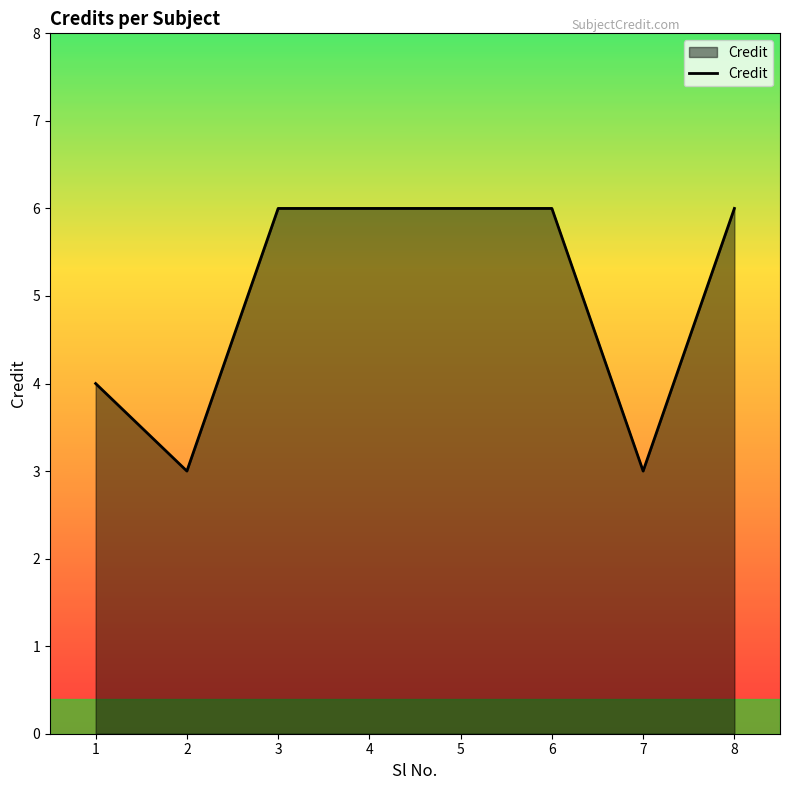

Reading left to right, list all the values displayed in this chart.

4	3	6	6	6	6	3	6